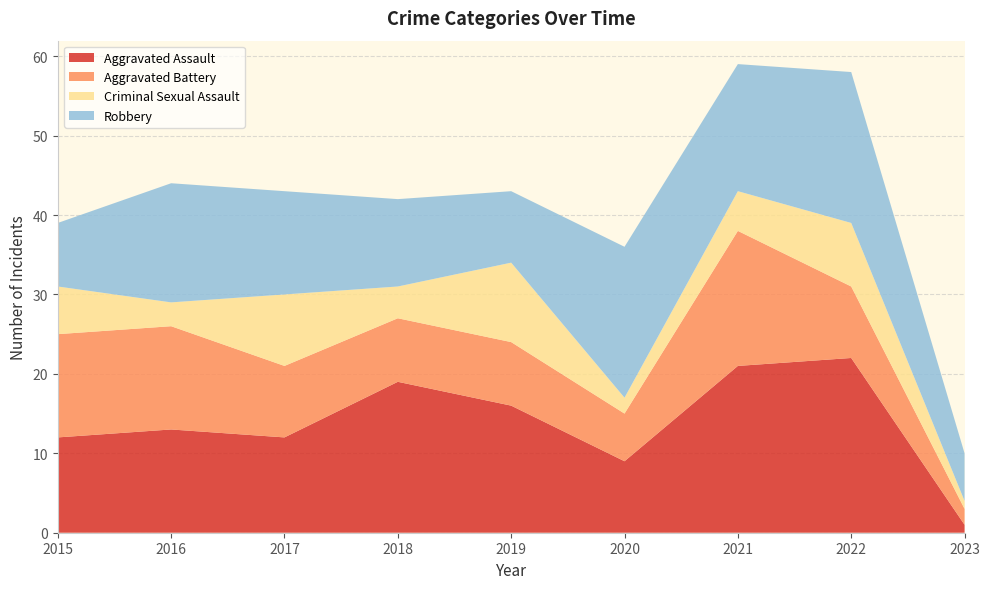

Reading right to left, what are all the values shown in this chart?

Aggravated Assault: 2023=1	2022=22	2021=21	2020=9	2019=16	2018=19	2017=12	2016=13	2015=12
Aggravated Battery: 2023=2	2022=9	2021=17	2020=6	2019=8	2018=8	2017=9	2016=13	2015=13
Criminal Sexual Assault: 2023=1	2022=8	2021=5	2020=2	2019=10	2018=4	2017=9	2016=3	2015=6
Robbery: 2023=6	2022=19	2021=16	2020=19	2019=9	2018=11	2017=13	2016=15	2015=8